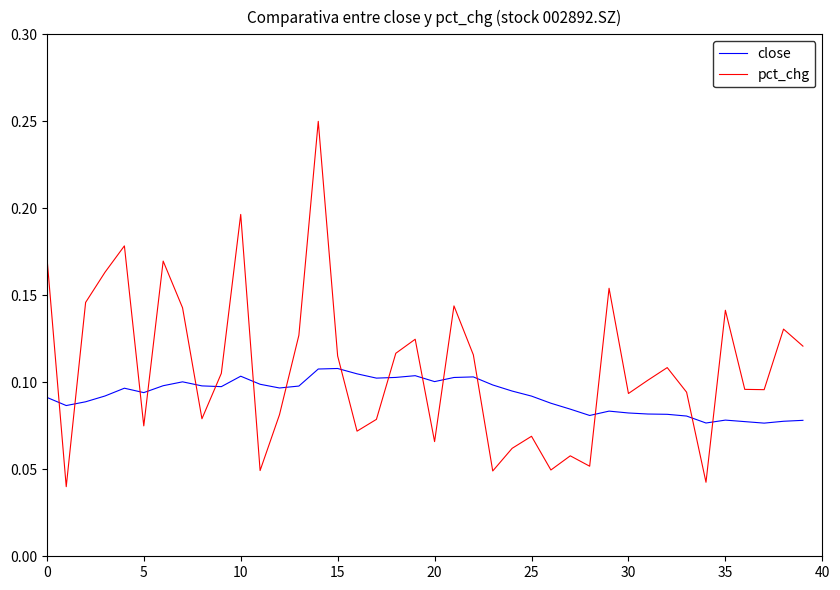

How many intersections are there between close and pct_chg?

16